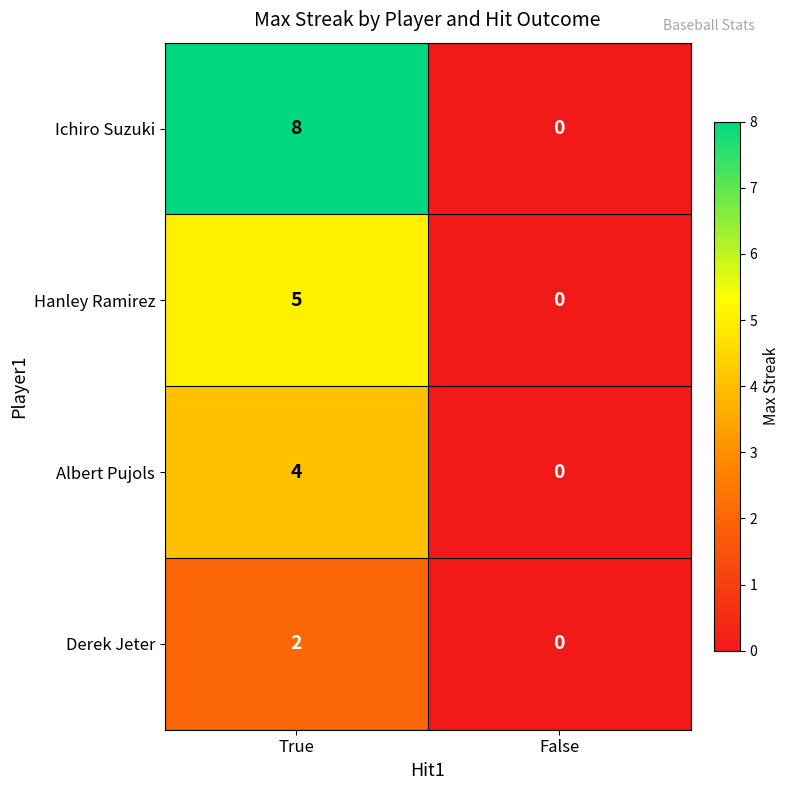

Reading right to left, what are all the values shown in this chart?

Ichiro Suzuki: False=0	True=8
Hanley Ramirez: False=0	True=5
Albert Pujols: False=0	True=4
Derek Jeter: False=0	True=2